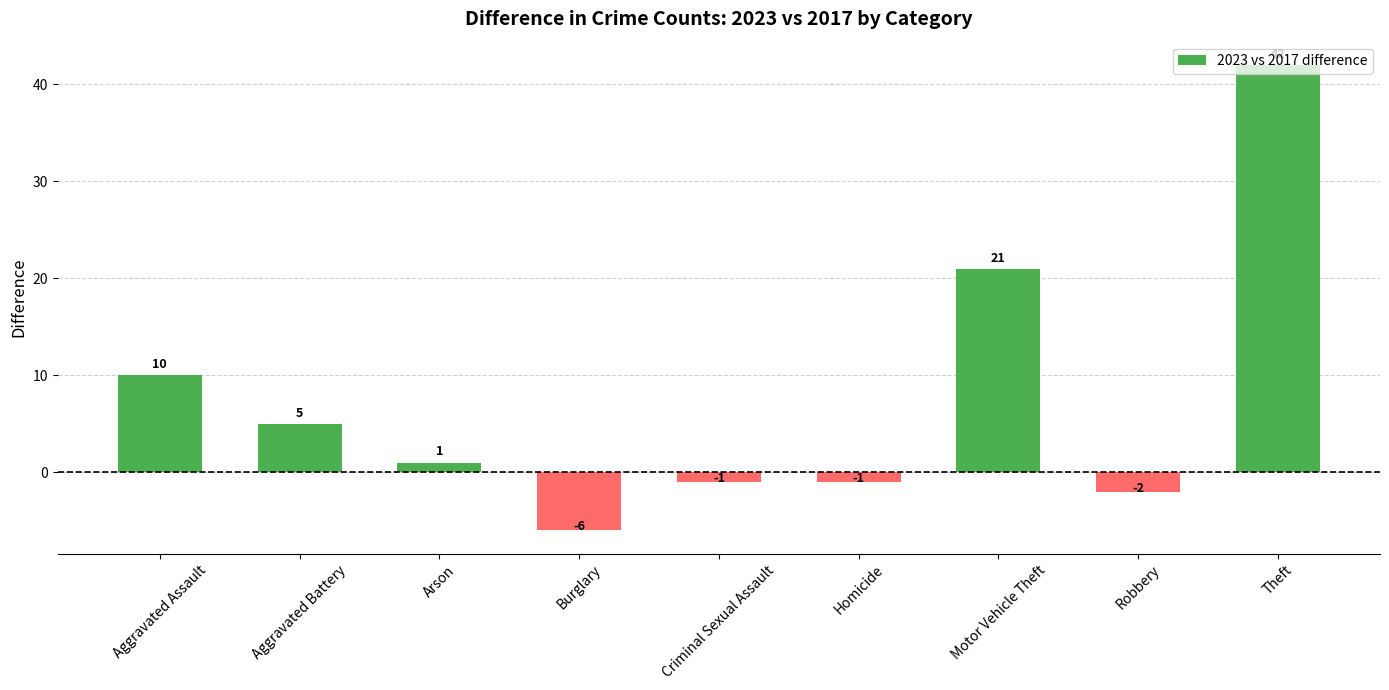

What is the average value?

8